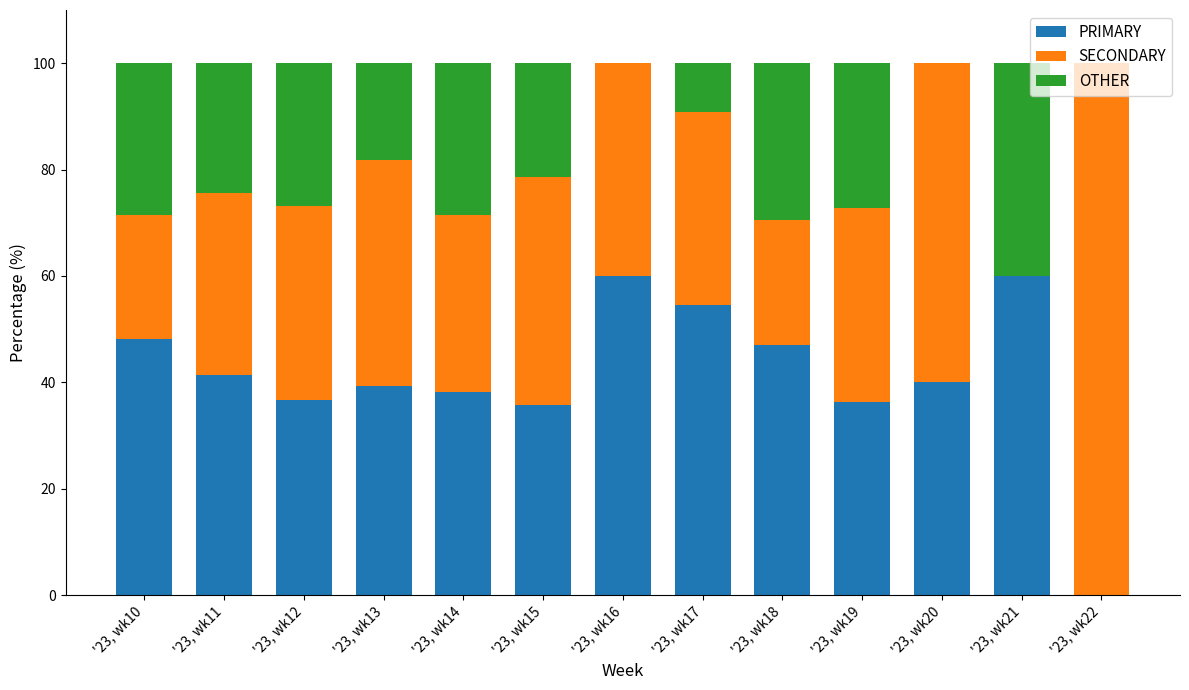

The value of PRIMARY at '23, wk19 is 63.2. True or false?

False